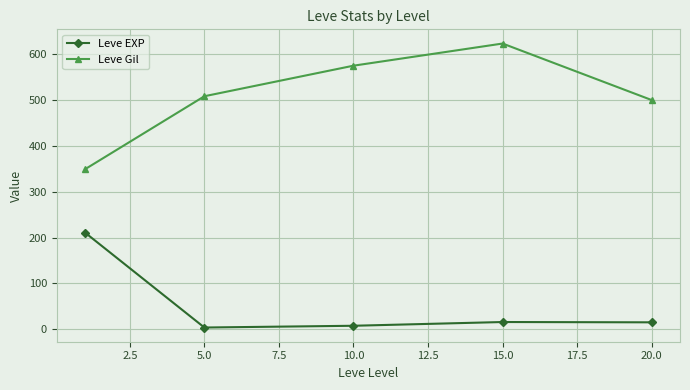

True or false: Leve EXP and Leve Gil cross at least once.

False